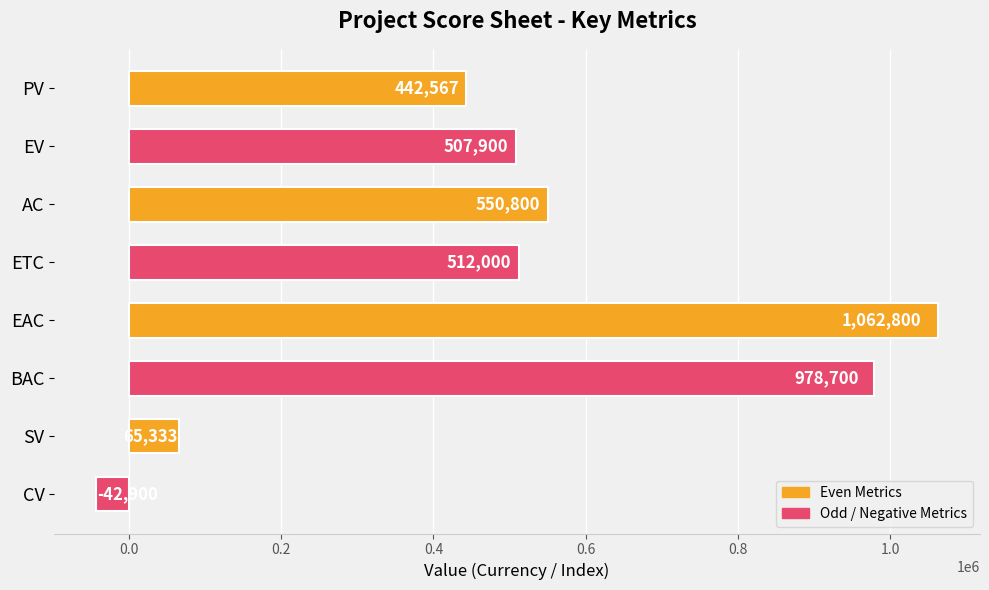

The value at ETC is 822065.6. True or false?

False